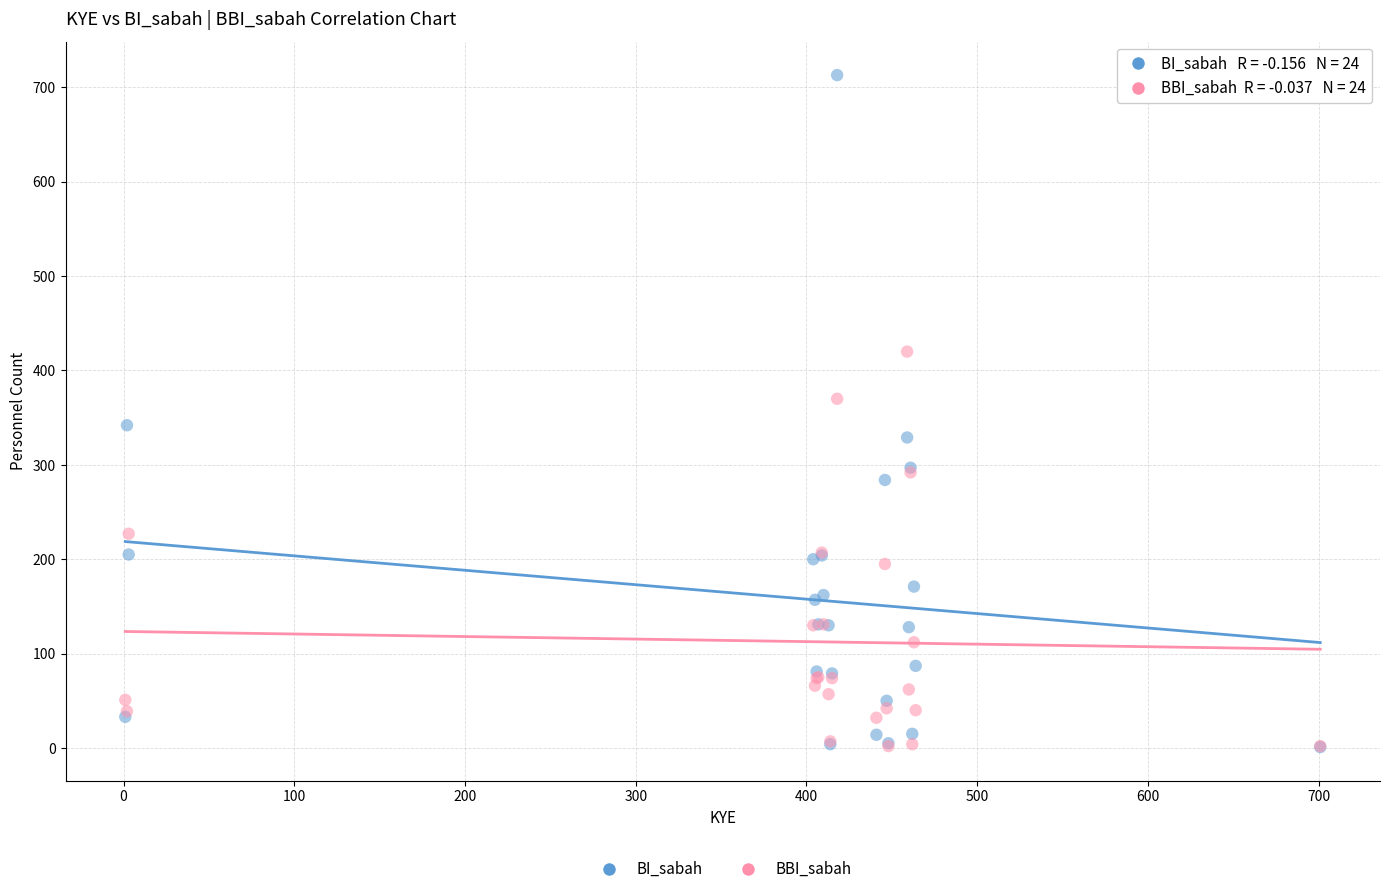

What are all the series names shown in the legend?

BI_sabah, BBI_sabah